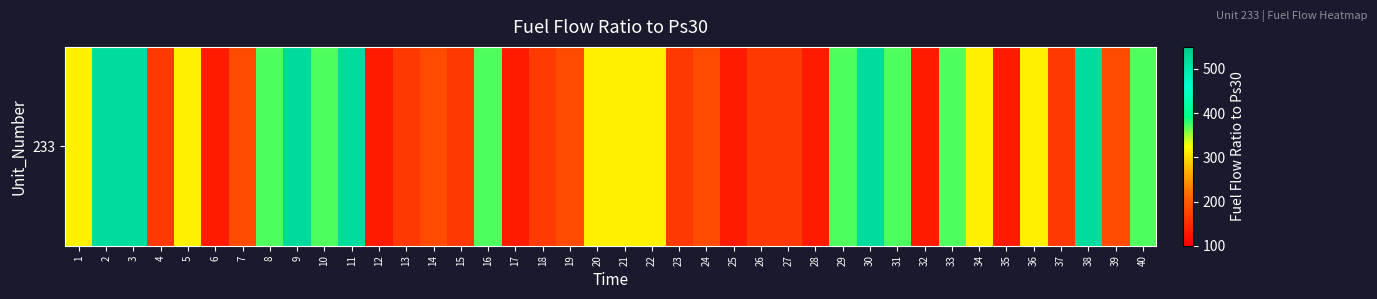

Reading right to left, what are all the values shown in this chart?

40=371.7	39=183.3	38=521.5	37=164.6	36=314.4	35=130.2	34=315.7	33=372.2	32=130.6	31=371.3	30=521.6	29=372.1	28=130.1	27=164.8	26=165.0	25=130.3	24=183.2	23=164.7	22=314.9	21=315.0	20=315.2	19=183.1	18=165.2	17=130.4	16=372.0	15=164.8	14=183.3	13=164.3	12=130.6	11=521.7	10=372.4	9=521.9	8=371.5	7=183.1	6=130.8	5=315.3	4=164.8	3=521.8	2=521.5	1=315.7